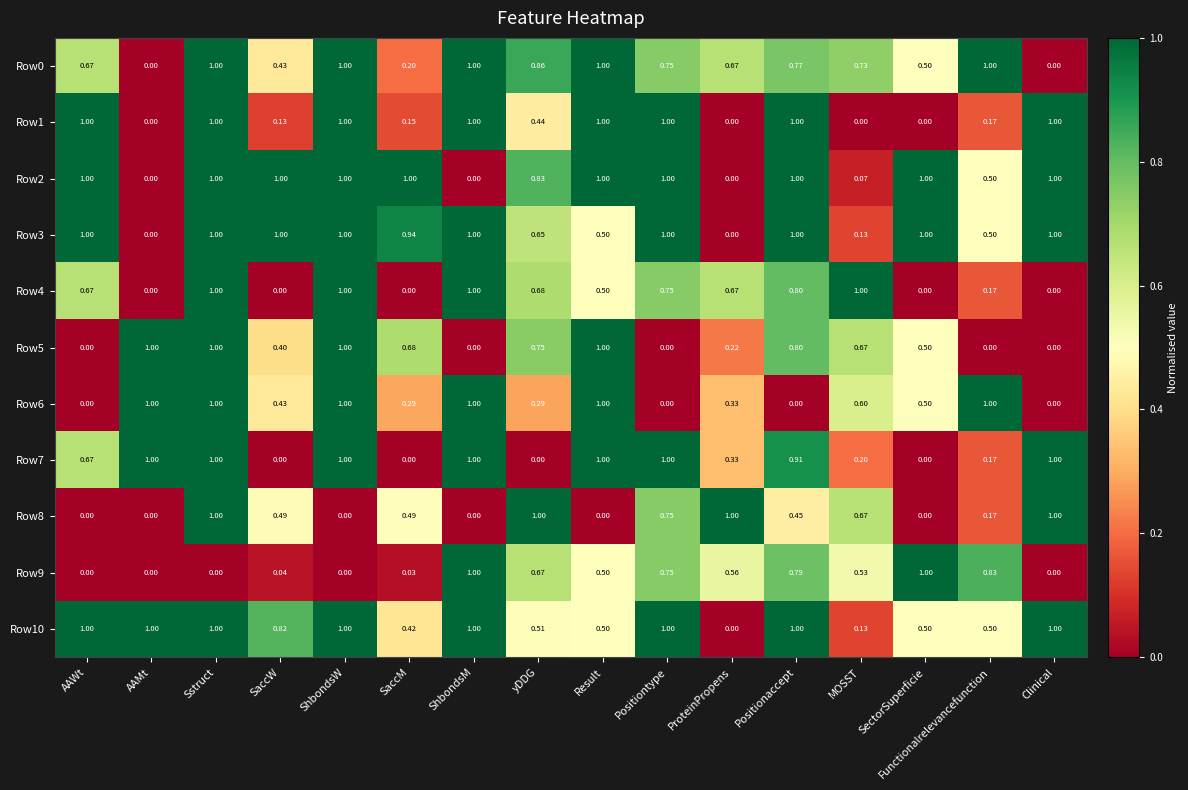

What is the maximum value shown in the chart?

1.0